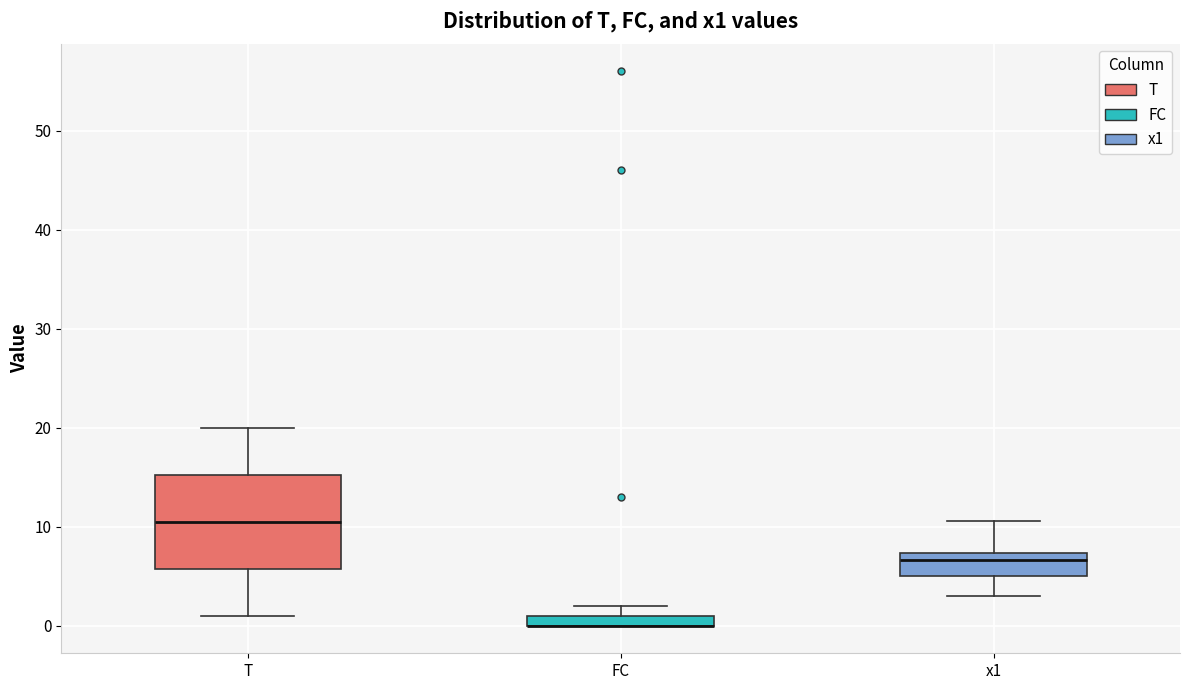

Which box is the tallest, from its lower edge to its upper edge?

T